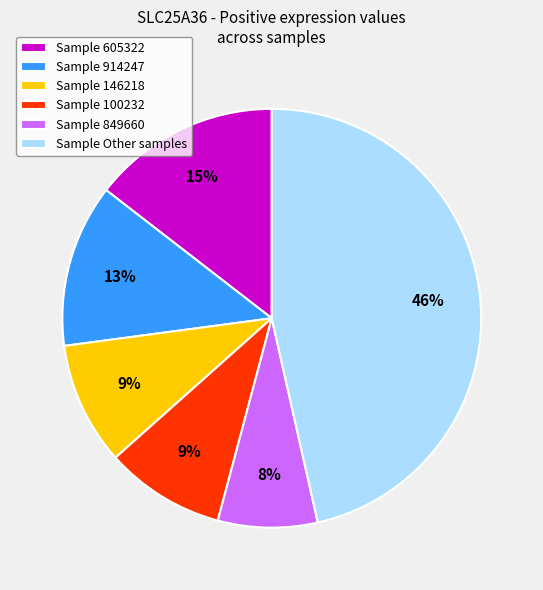

What percentage is the Sample 605322 slice, to the nearest percent?

15%